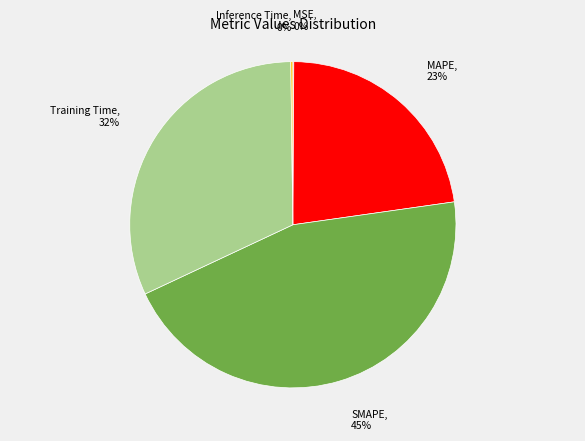

What is the ratio of the value at MAPE to the value at Training Time?

0.7